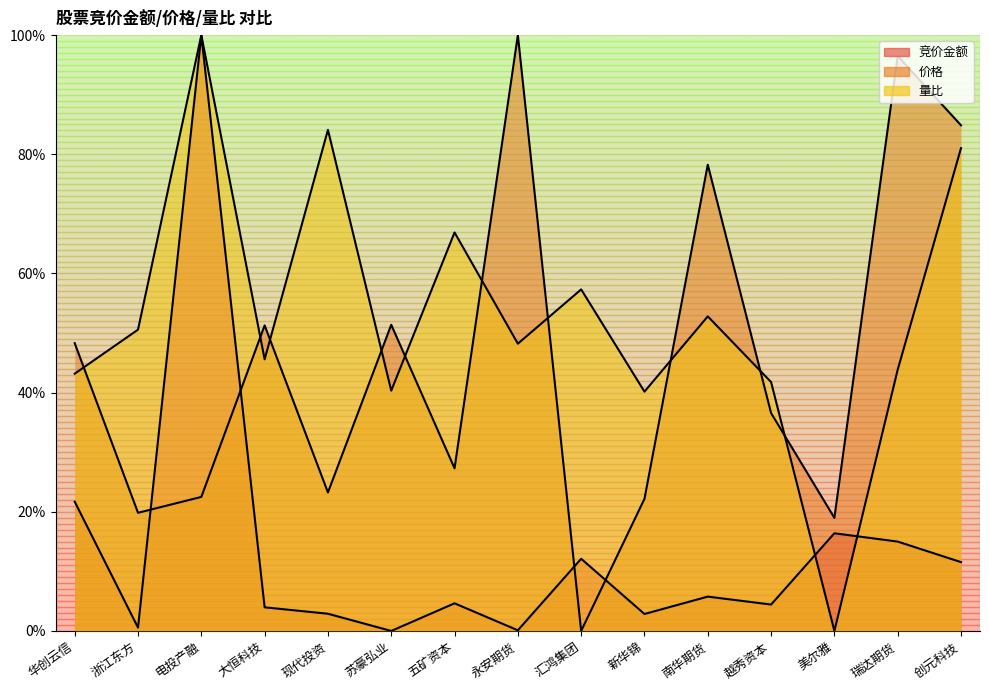

The value of 价格 at 瑞达期货 is 0.5. True or false?

False